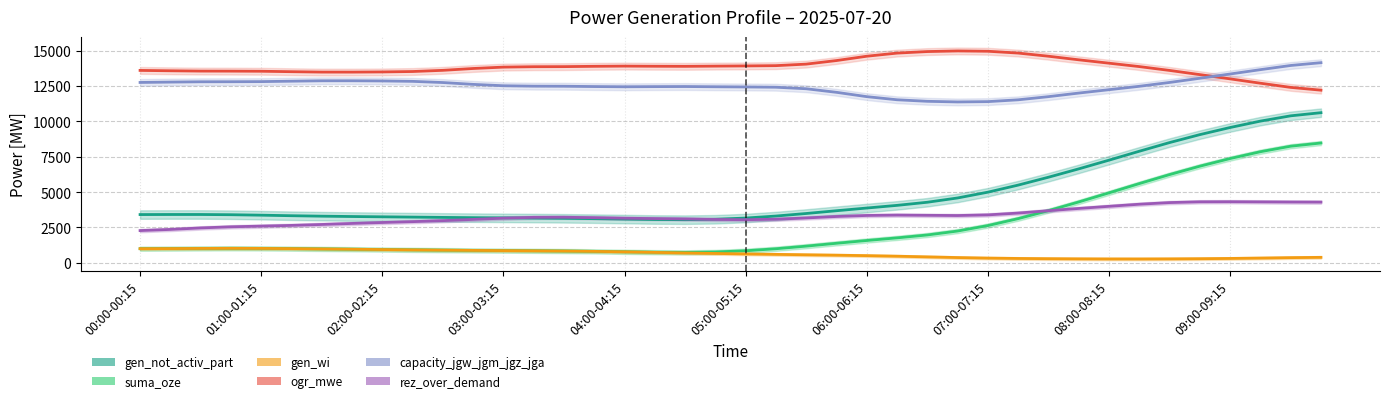

True or false: capacity_jgw_jgm_jgz_jga and suma_oze cross at least once.

False